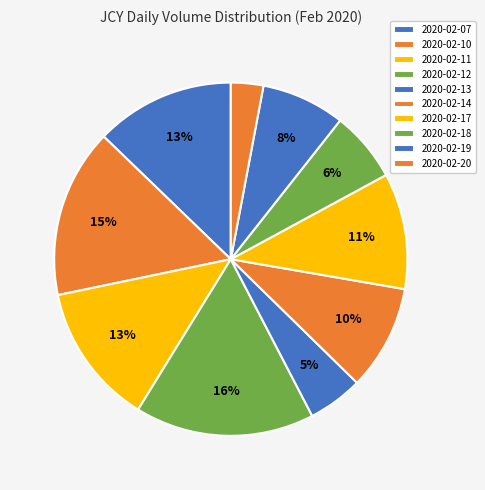

Do 2020-02-13 and 2020-02-19 together represent more than half of the pie?

No